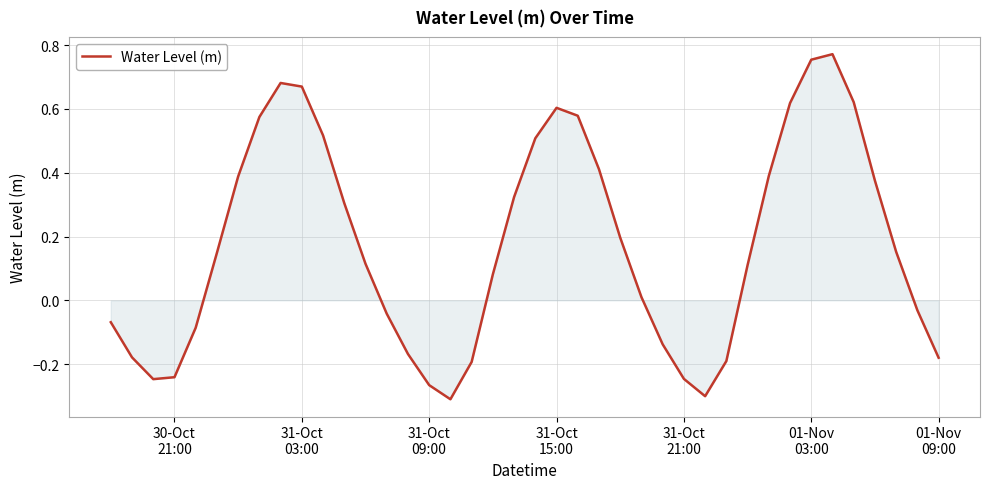

What is the difference between the maximum and minimum values?

1.1